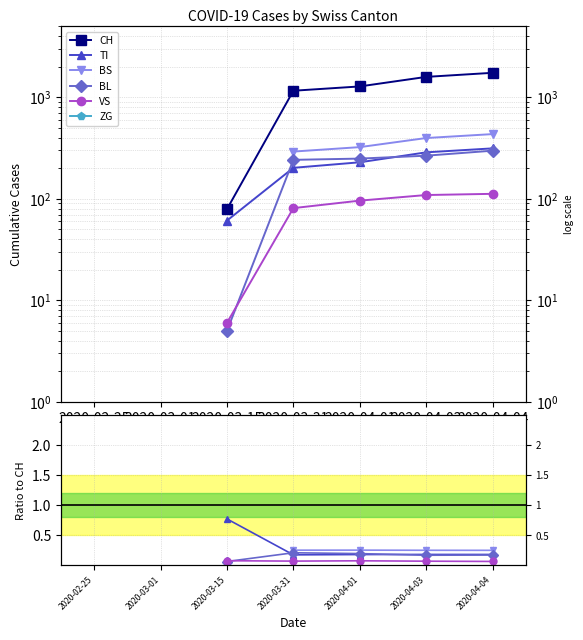

What value does the VS series have at 2020-03-31?

0.1